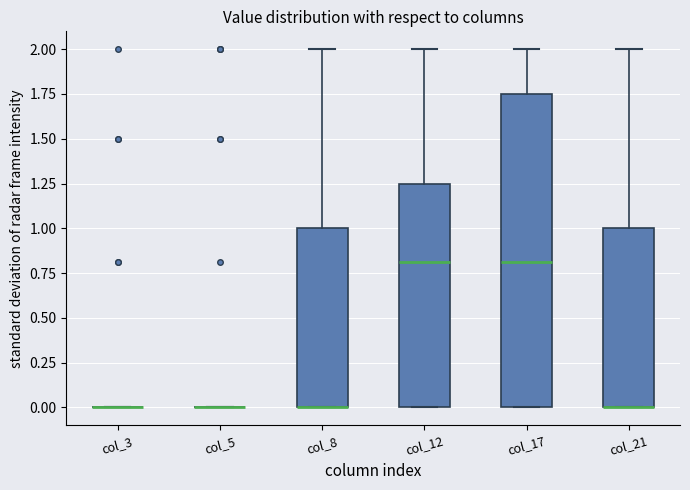

Reading left to right, transcribe this box plot: for each box, give where its median line is, the range the box spans, and where its two whiskers end, as read against the y-axis. The values are not printed on the chart, so give them approximately, as read against the axis.

col_3: box collapsed to a line at 0.00, whiskers 0.00 to 0.00
col_5: box collapsed to a line at 0.00, whiskers 0.00 to 0.00
col_8: median 0.00 (drawn on the box's lower edge), box 0.00 to 1.00, whiskers 0.00 to 2.00
col_12: median 0.80, box 0.00 to 1.25, whiskers 0.00 to 2.00
col_17: median 0.80, box 0.00 to 1.75, whiskers 0.00 to 2.00
col_21: median 0.00 (drawn on the box's lower edge), box 0.00 to 1.00, whiskers 0.00 to 2.00